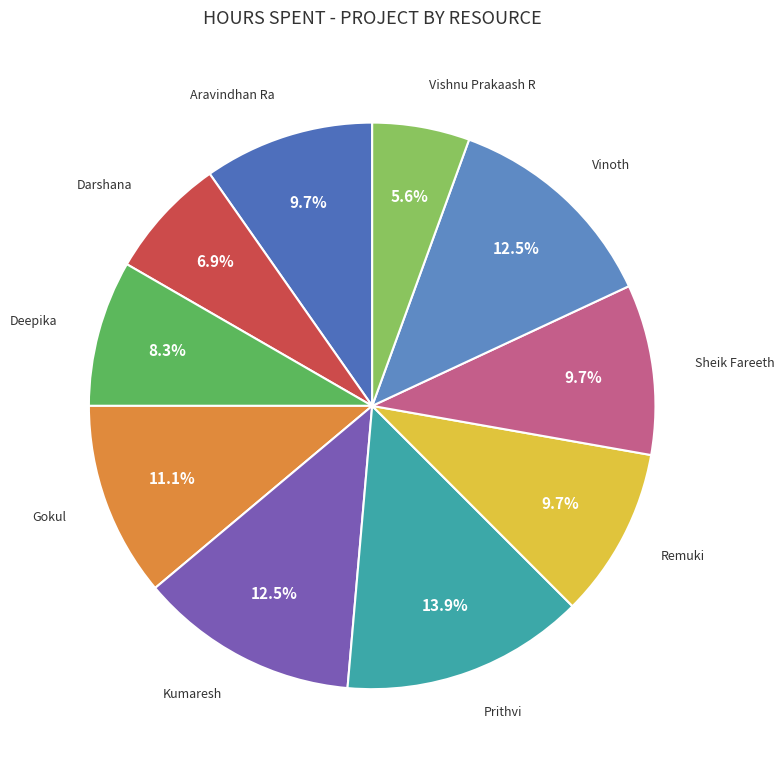

How many slices are in this pie chart?

10